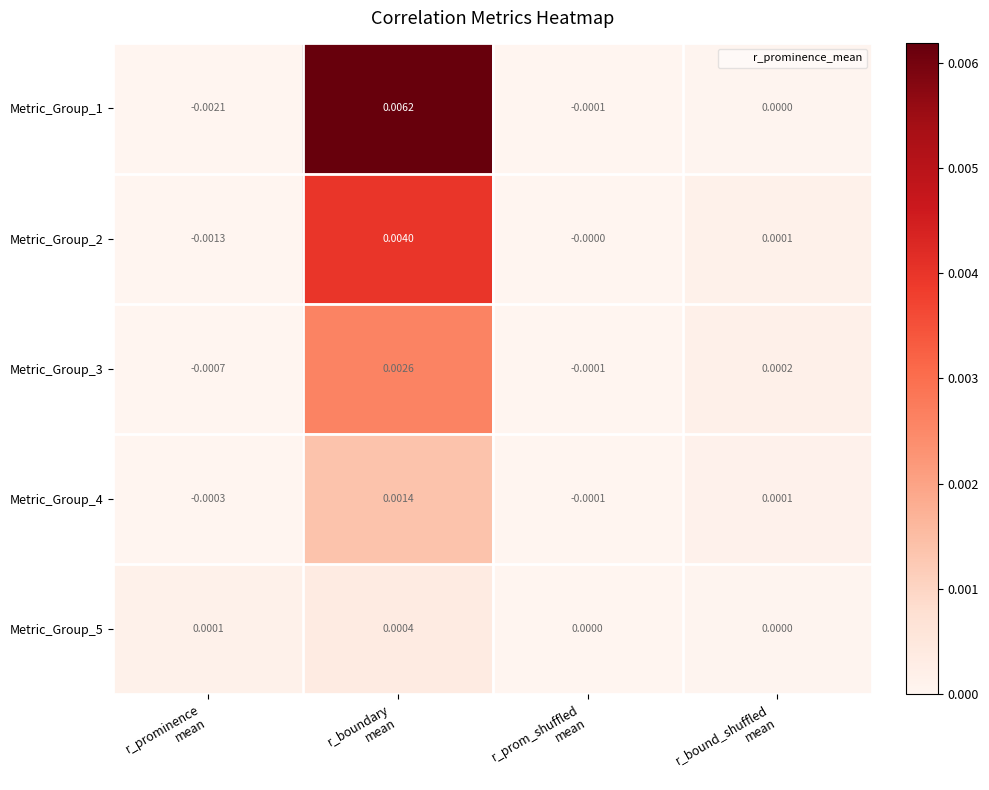

Between r_prominence
mean and r_prom_shuffled
mean, which series saw the biggest shift?

Metric_Group_1